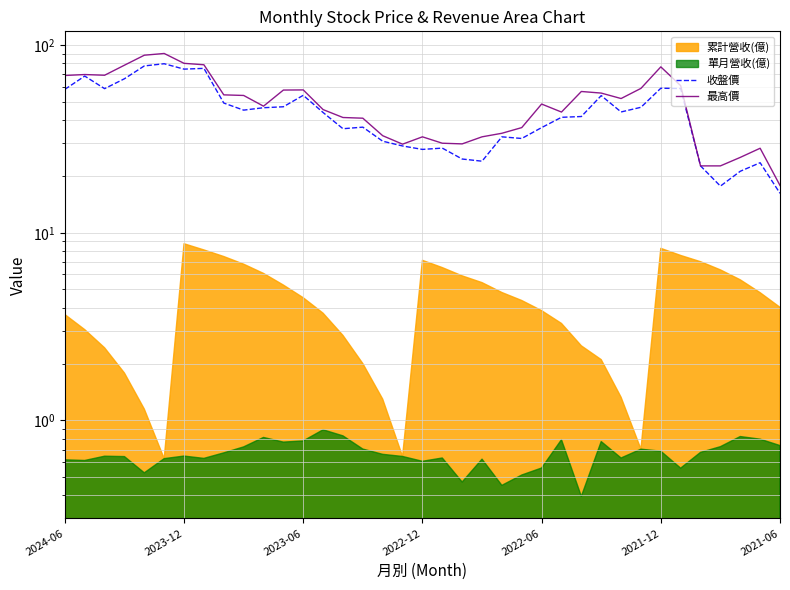

Where does the 最高價 series first go above 48?

2024-06